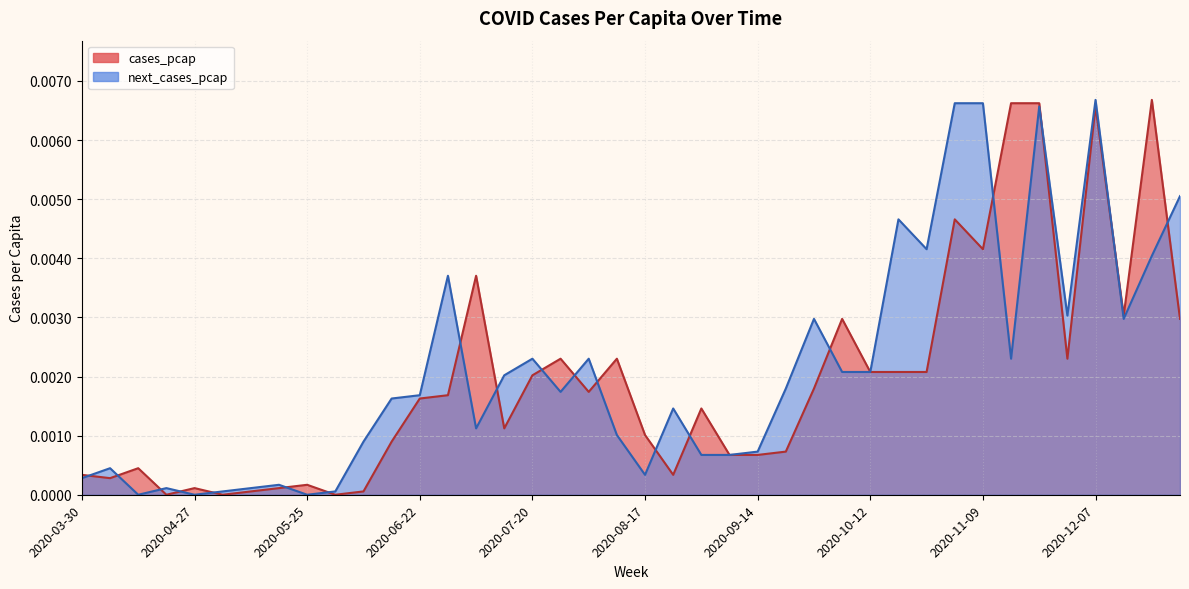

Does the chart have visible grid lines?

Yes